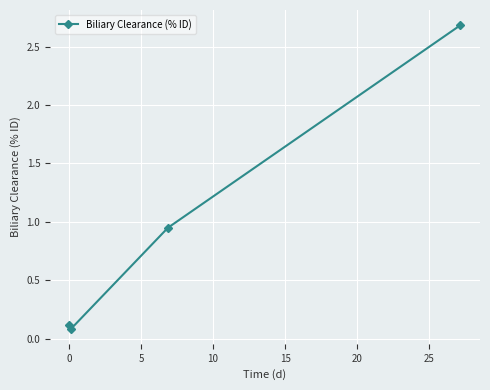

True or false: the data has more than 1 interior local peaks.

False